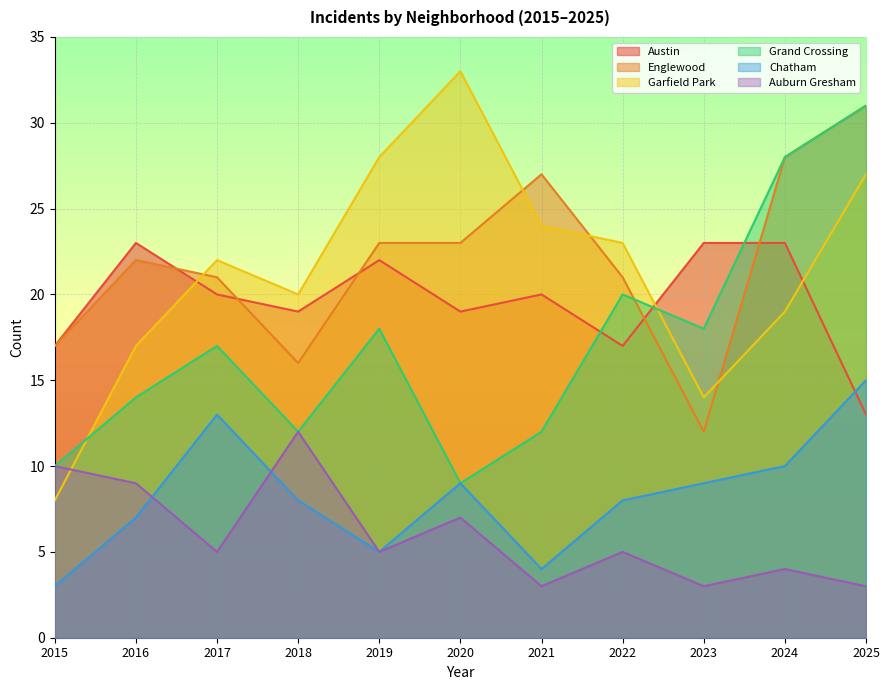

Where is Austin nearest to the value 18?

2015